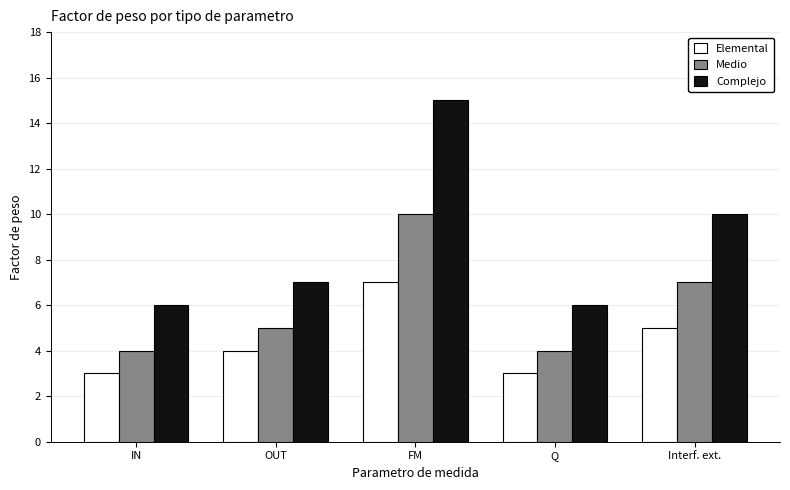

Where is Complejo nearest to the value 10?

Interf. ext.